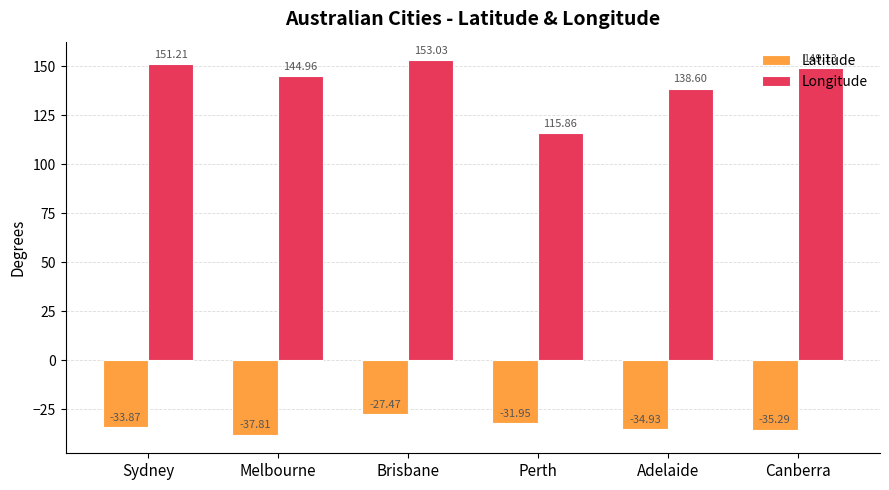

What is the difference between the second highest and second lowest values in the Latitude series?

3.3